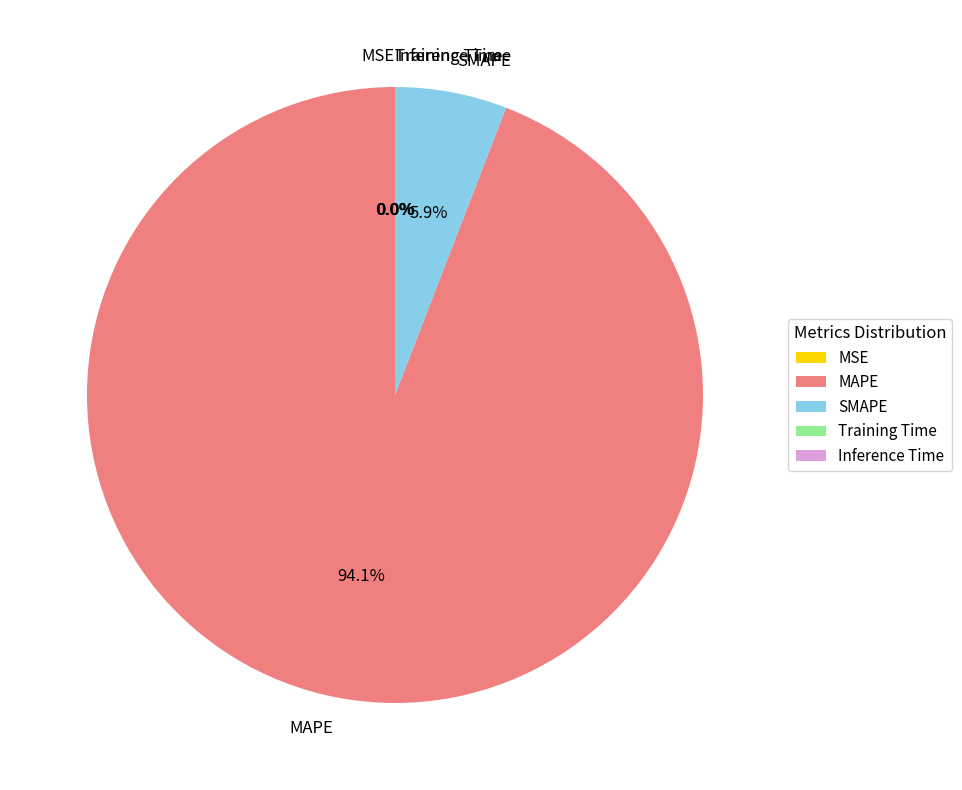

Does any single category account for the majority?

Yes